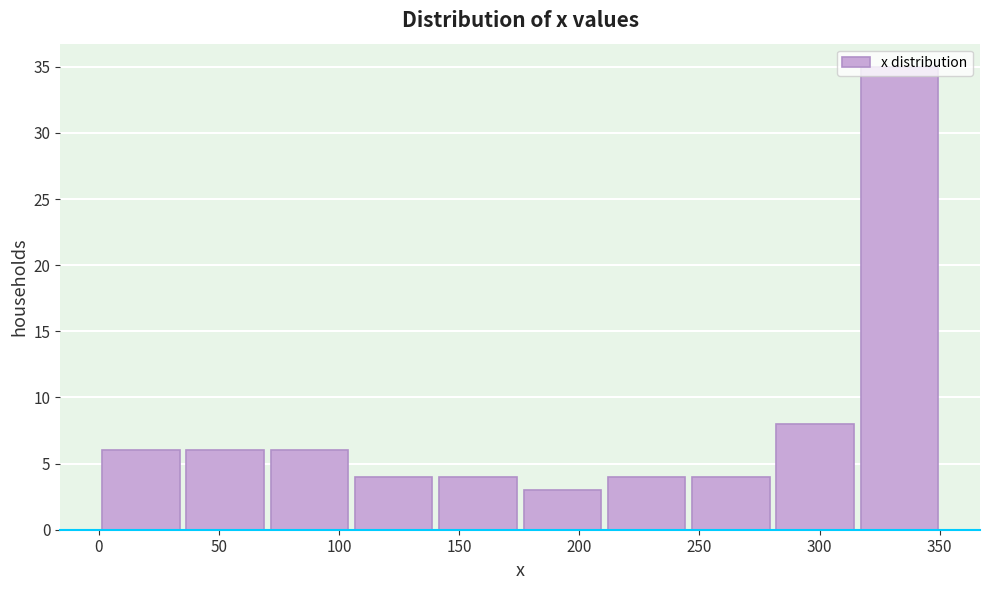

Reading left to right, transcribe this chart: for each bar, give the range it covers on the x-axis and its height. Neither the bar edges nor the heights are printed on the chart, so give them approximately, as read against the axes.

0 to 35: 6
35 to 70: 6
70 to 105: 6
105 to 140: 4
140 to 175: 4
175 to 210: 3
210 to 245: 4
245 to 280: 4
280 to 315: 8
315 to 350: 35